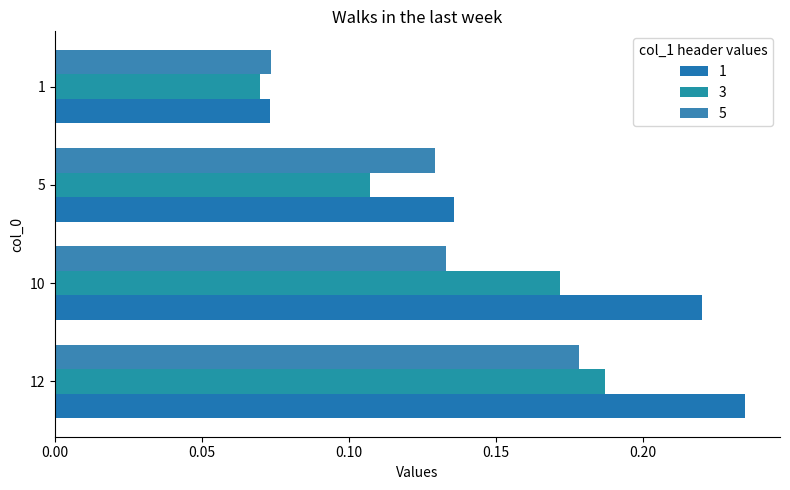

What is the maximum value shown in the chart?

0.2